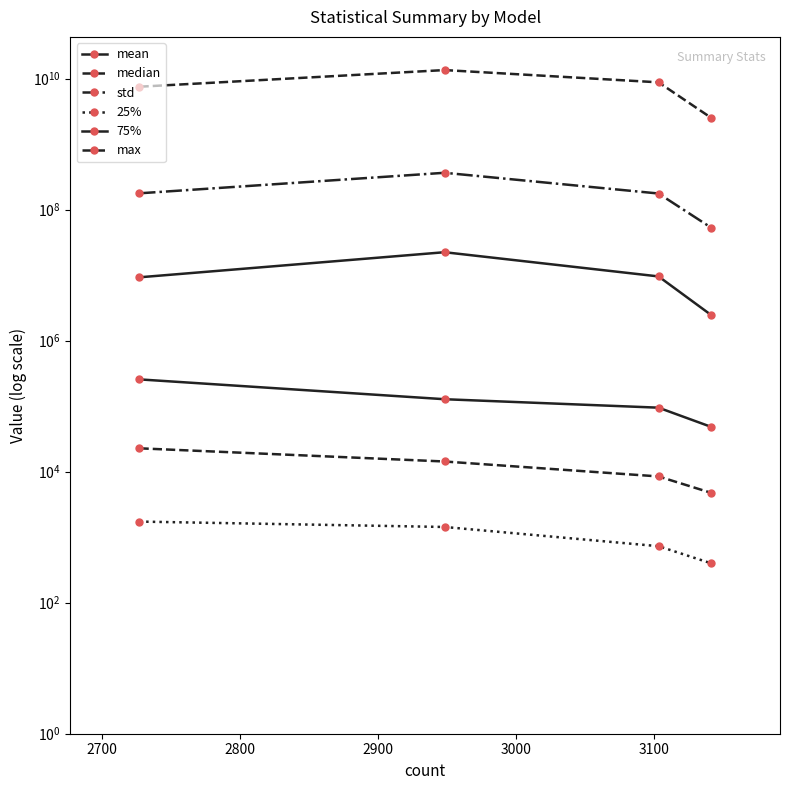

The value of std at 2600 is 177587936.4. True or false?

True